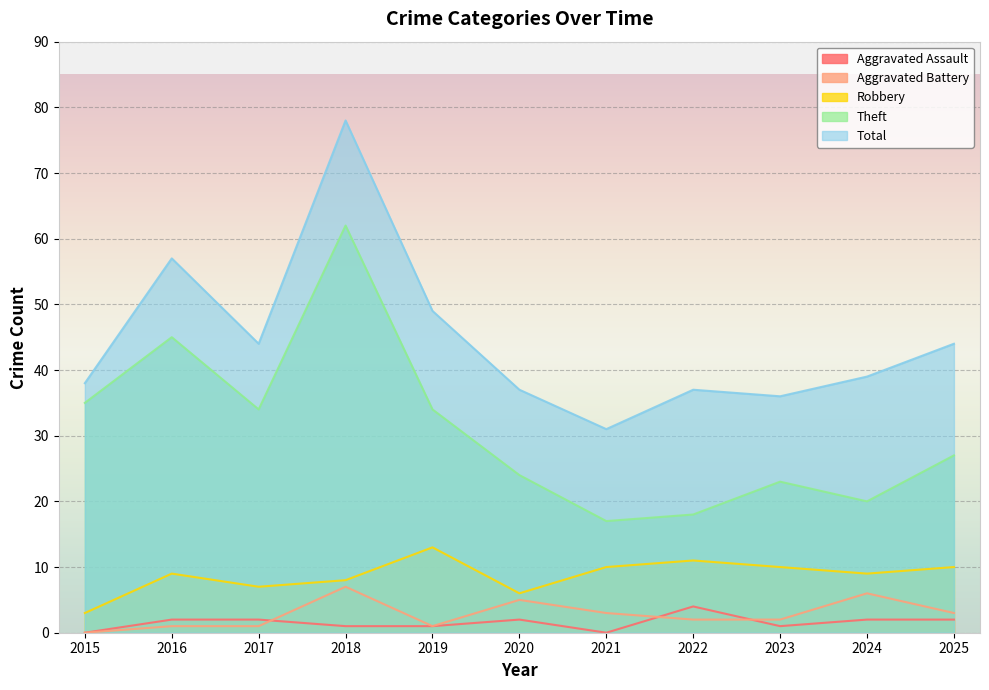

How many Aggravated Assault values are between 1 and 2?

8